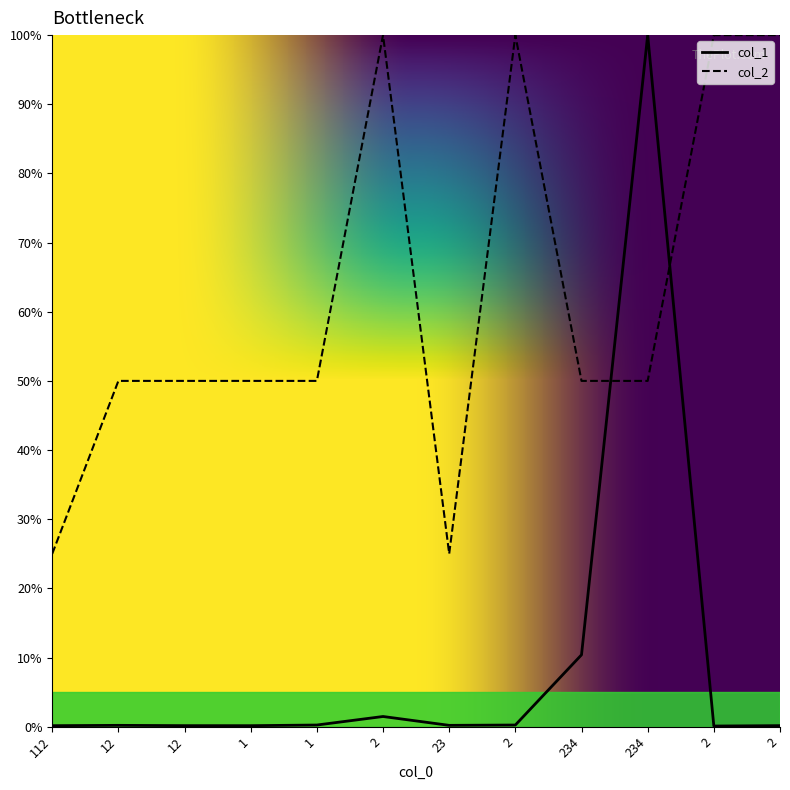

At how many categories does at least one series exceed 83?

5